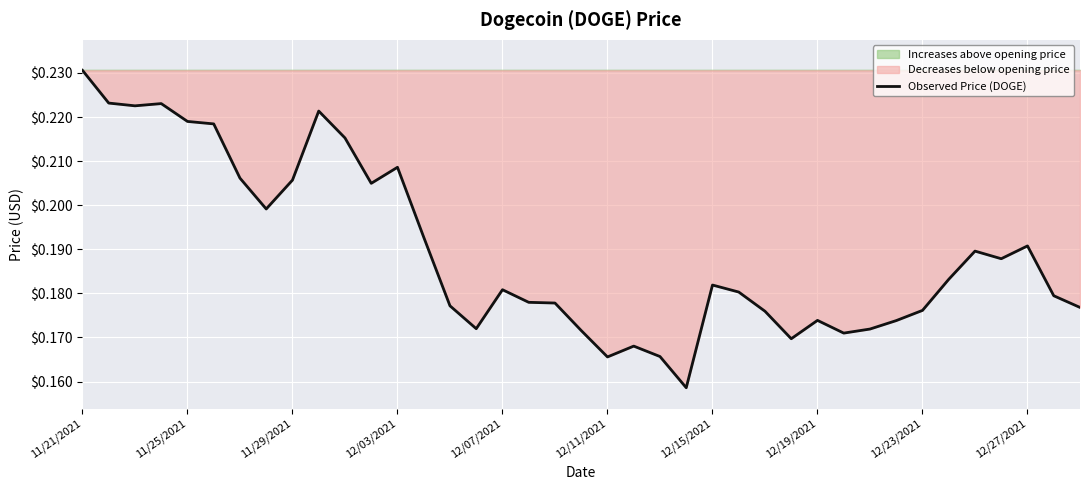

What value does the data have at 33?

0.2